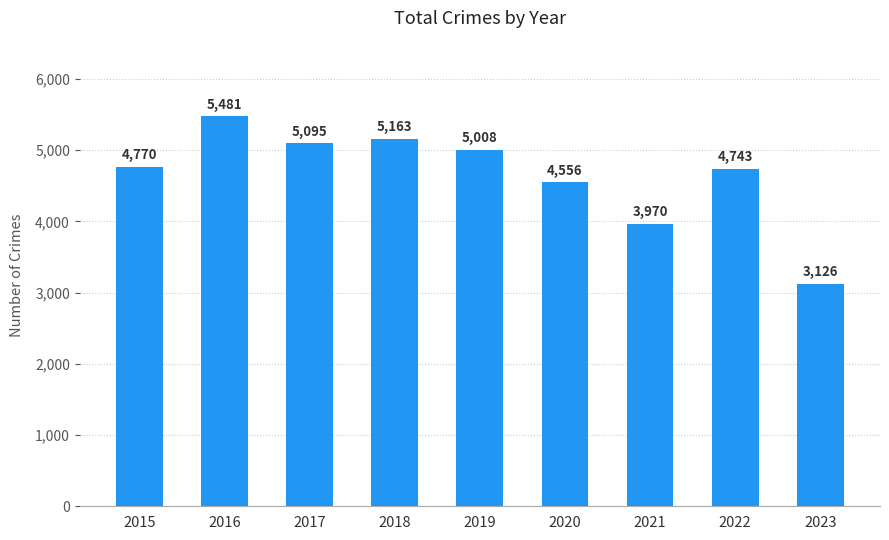

The chart shows a value of 4556 at 2020. True or false?

True